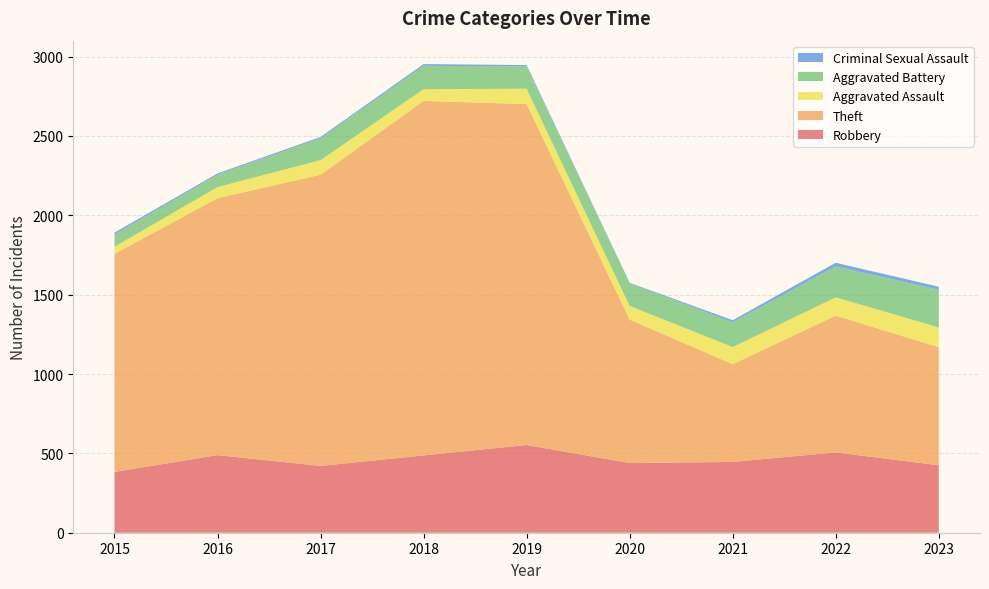

Reading left to right, list all the values displayed in this chart.

Robbery: 2015=383	2016=489	2017=421	2018=487	2019=553	2020=439	2021=446	2022=506	2023=425
Theft: 2015=1374	2016=1619	2017=1835	2018=2234	2019=2148	2020=904	2021=616	2022=862	2023=744
Aggravated Assault: 2015=45	2016=70	2017=92	2018=74	2019=97	2020=86	2021=108	2022=115	2023=125
Aggravated Battery: 2015=77	2016=78	2017=138	2018=147	2019=141	2020=143	2021=156	2022=195	2023=237
Criminal Sexual Assault: 2015=12	2016=8	2017=8	2018=11	2019=8	2020=3	2021=13	2022=23	2023=19